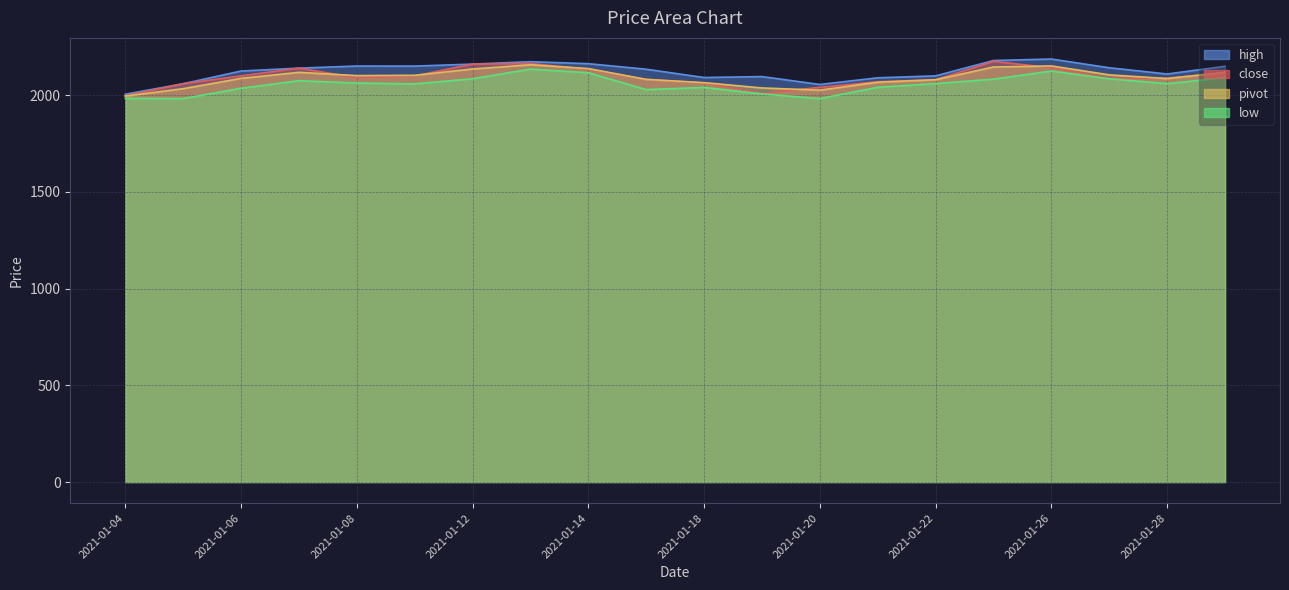

How many interior local peaks does the high series have?

4